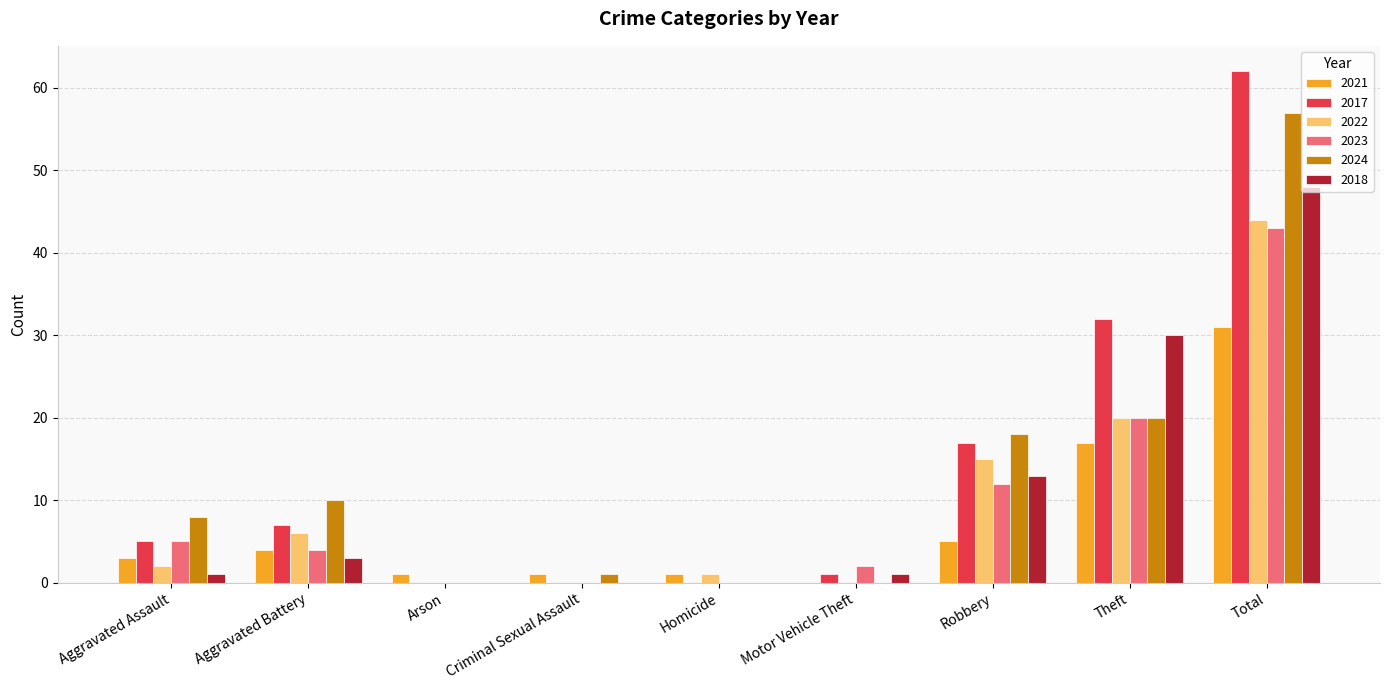

How many series are shown in this chart?

6